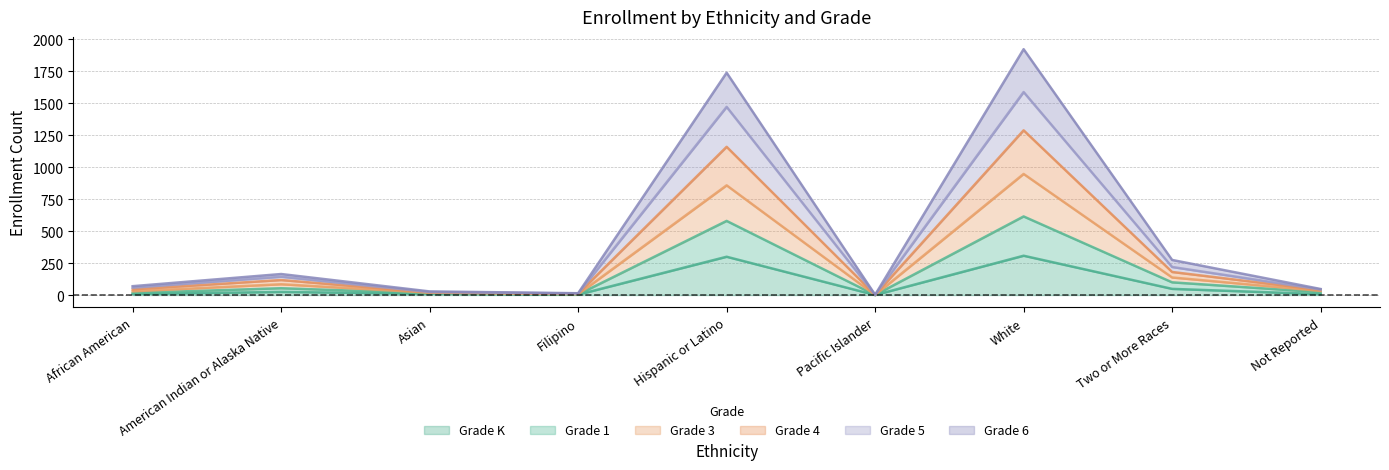

What is the maximum value for Grade K?

307